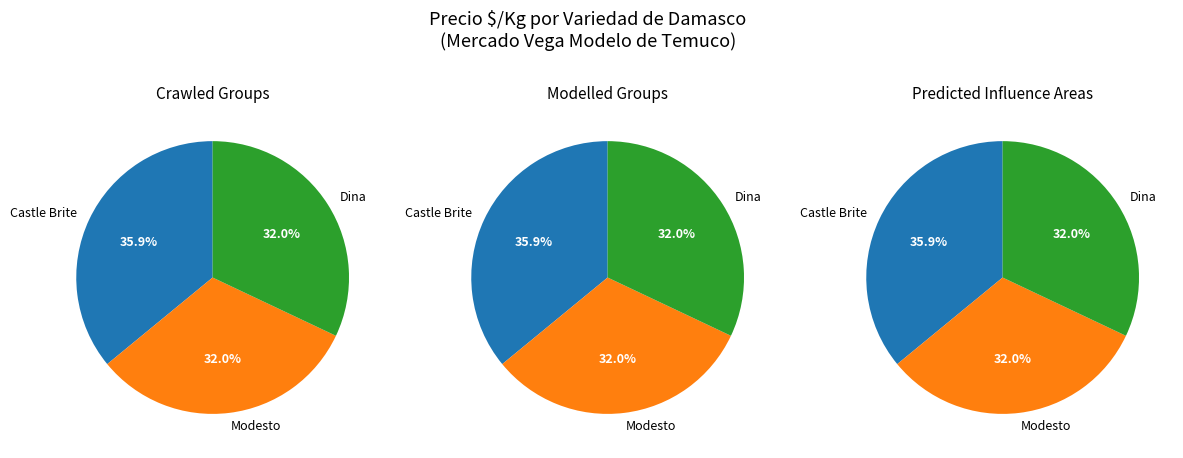

Which has a higher value, Dina or Castle Brite?

Castle Brite